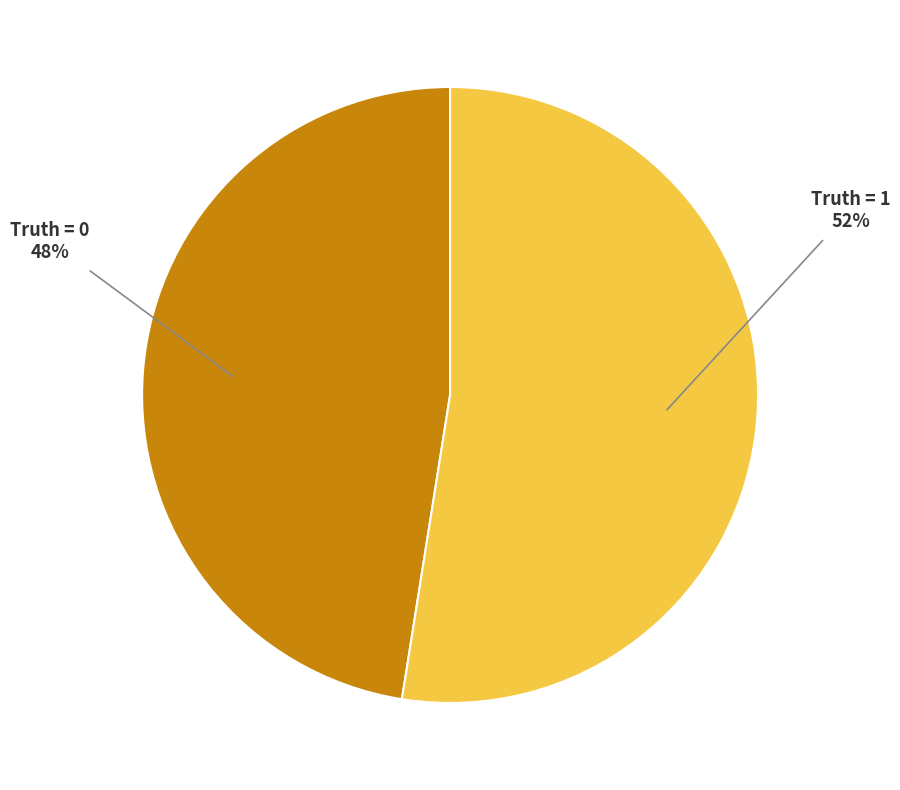

How many segments does this pie chart have?

2